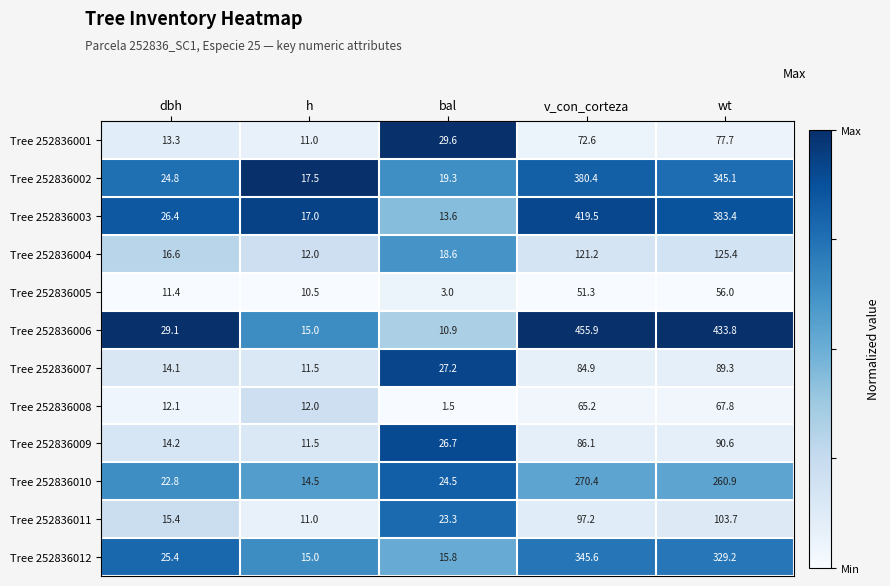

What is the average value of the Tree 252836011 series?

50.1